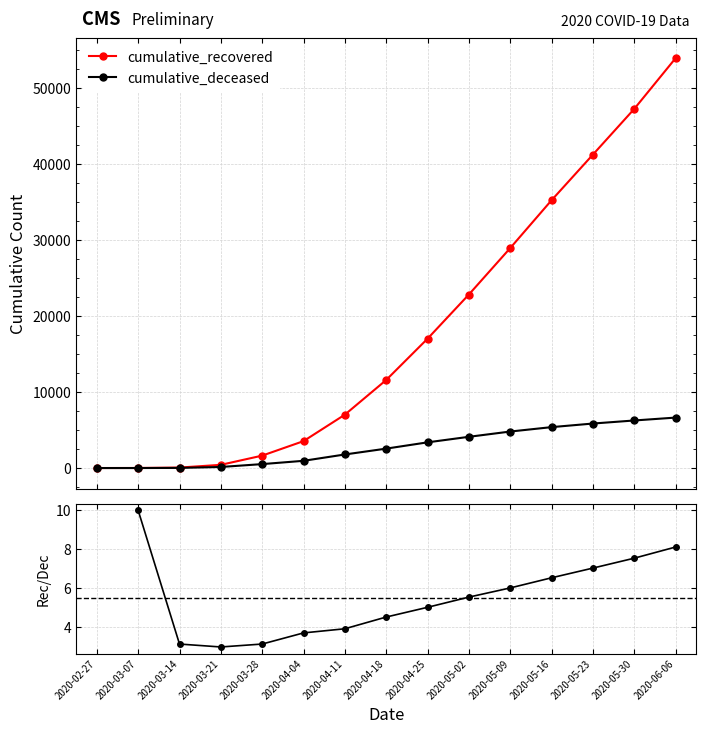

True or false: cumulative_recovered and Recovered / Deceased intersect in this chart.

False